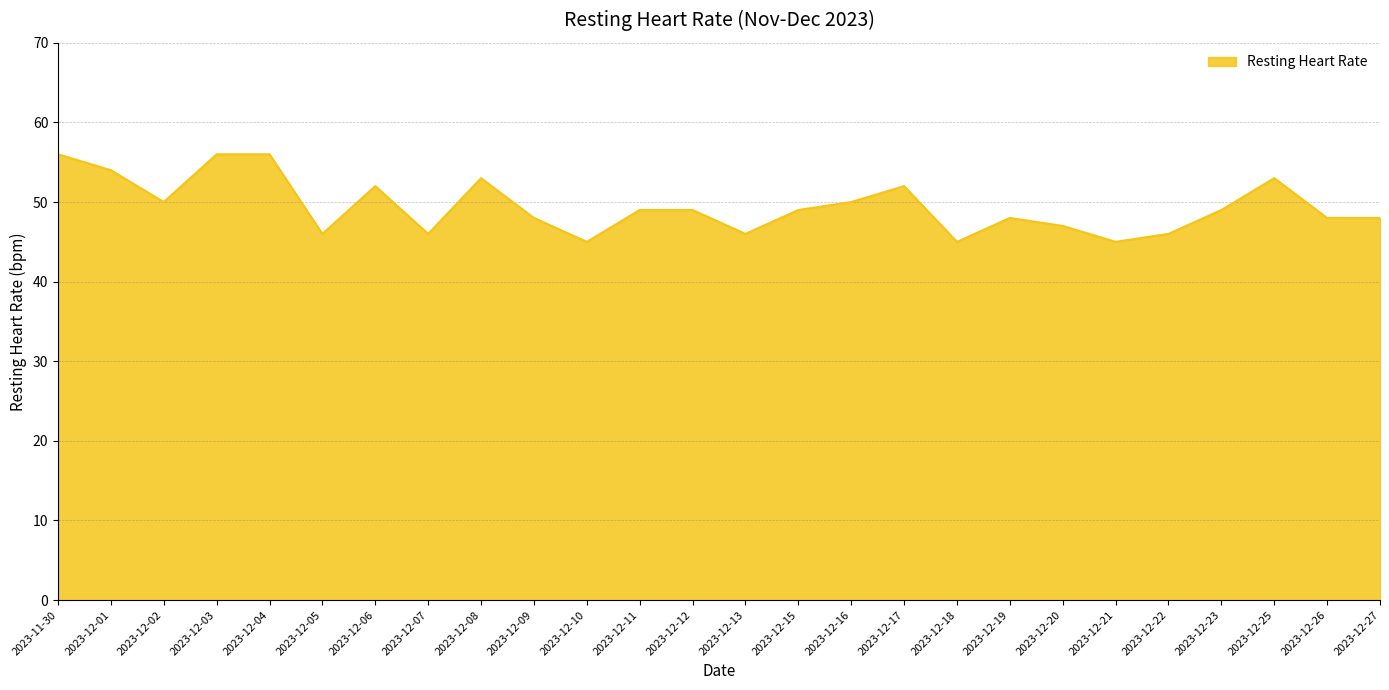

What position from the left is 2023-12-04?

5